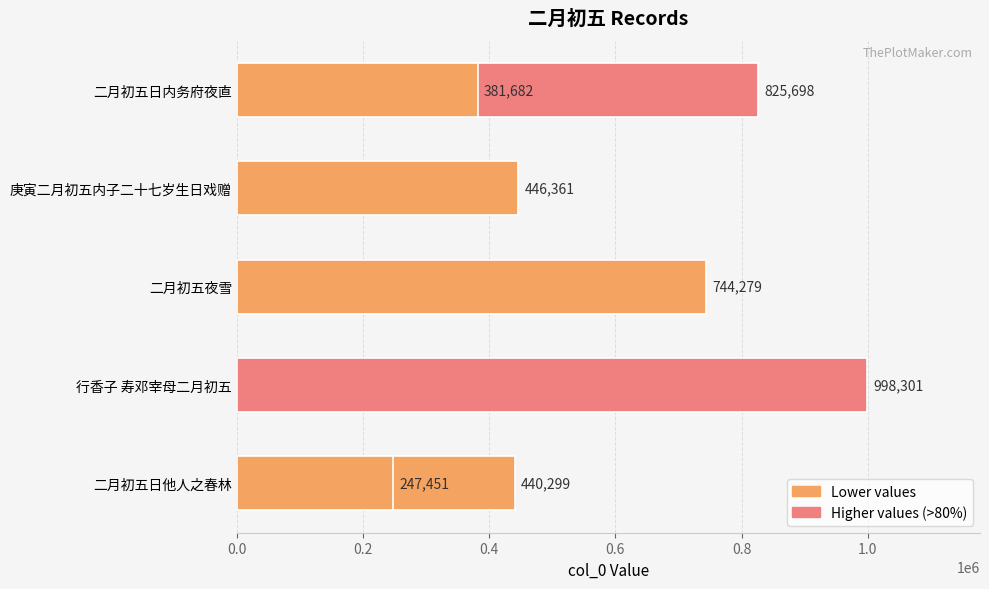

What is the difference between the values at 0.2 and 1.0?

616619